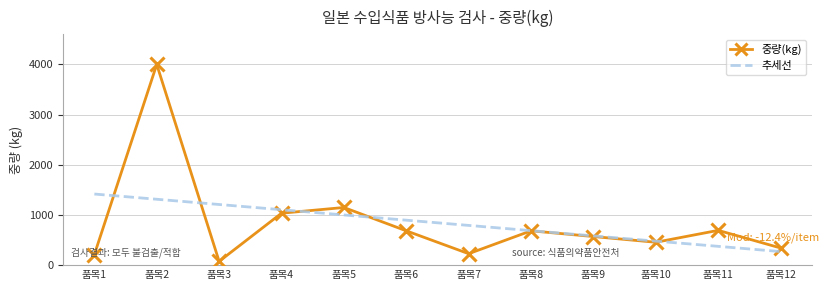

Which series has the widest spread of values?

중량(kg)